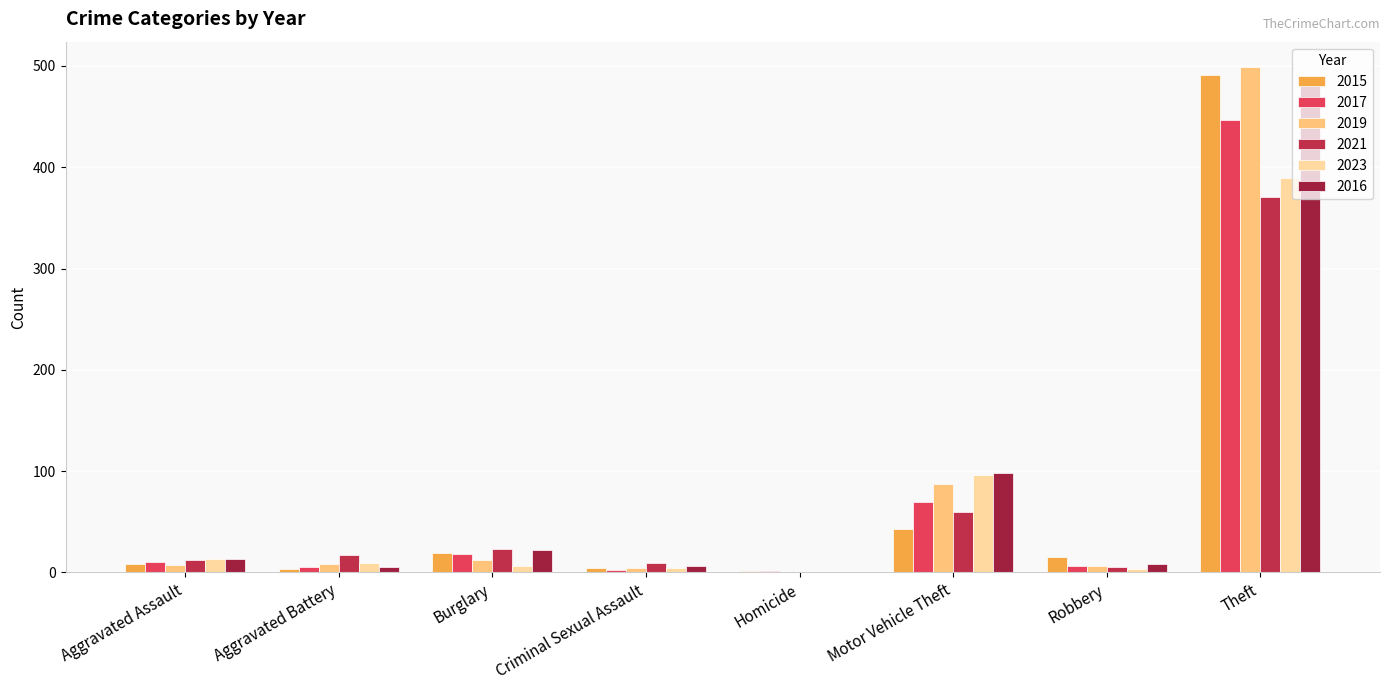

Which category has the highest value in the 2016 series?

Theft